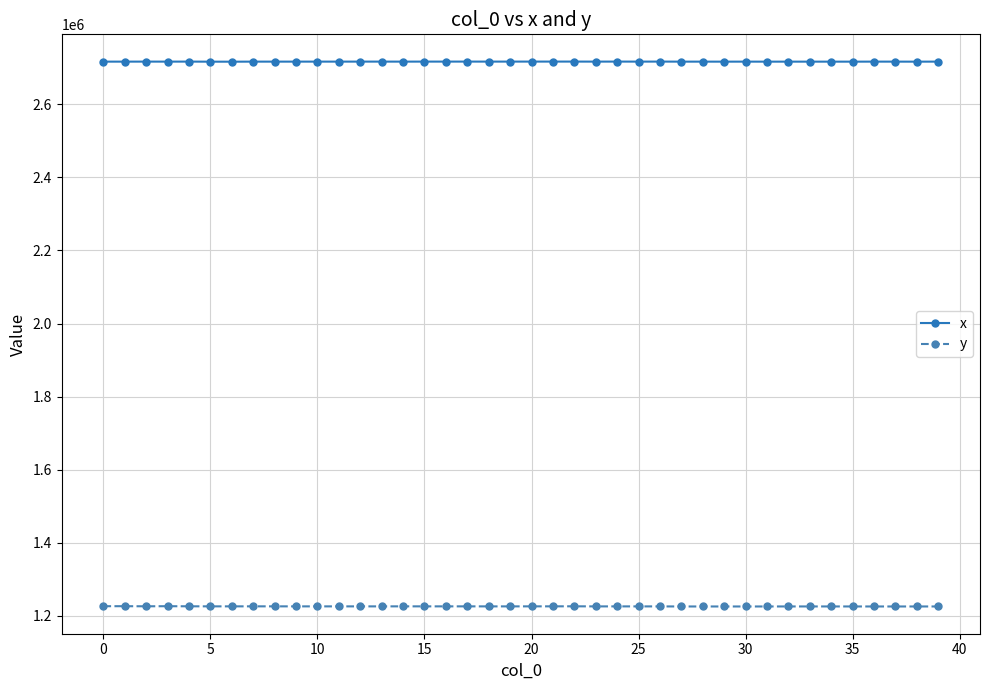

At how many categories does at least one series exceed 1944166?

40